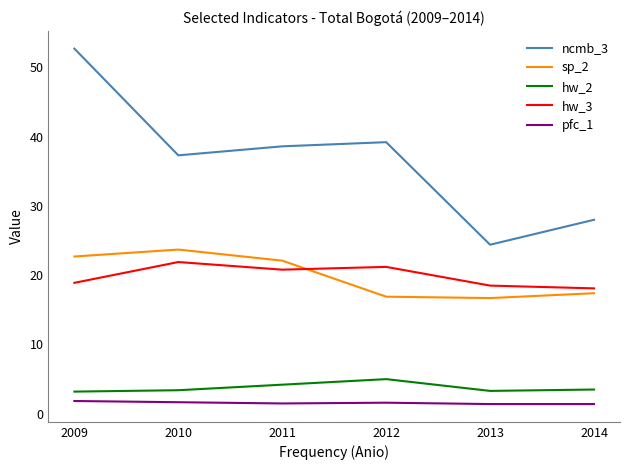

Which series has the largest total across all categories?

ncmb_3